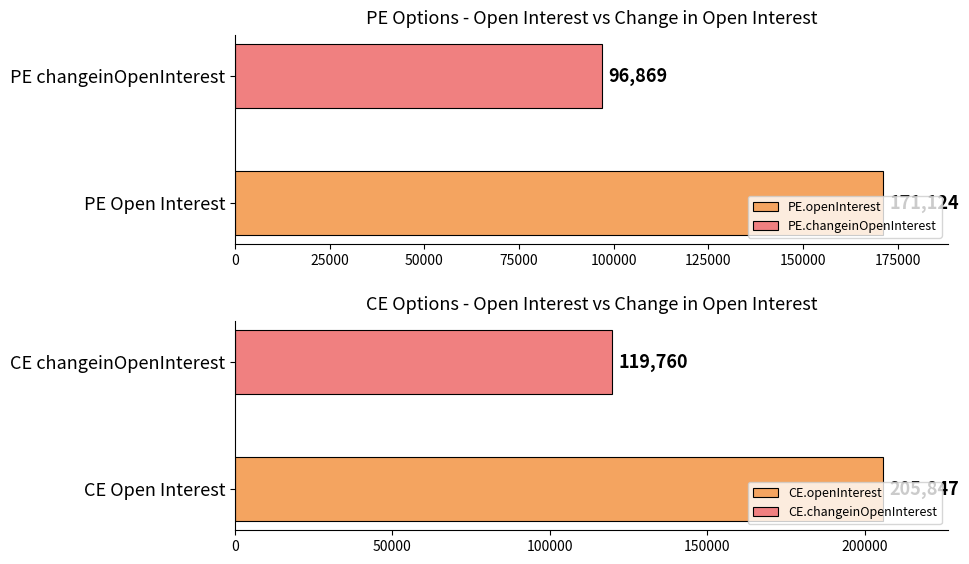

What is the minimum value for PE.changeinOpenInterest?

96869